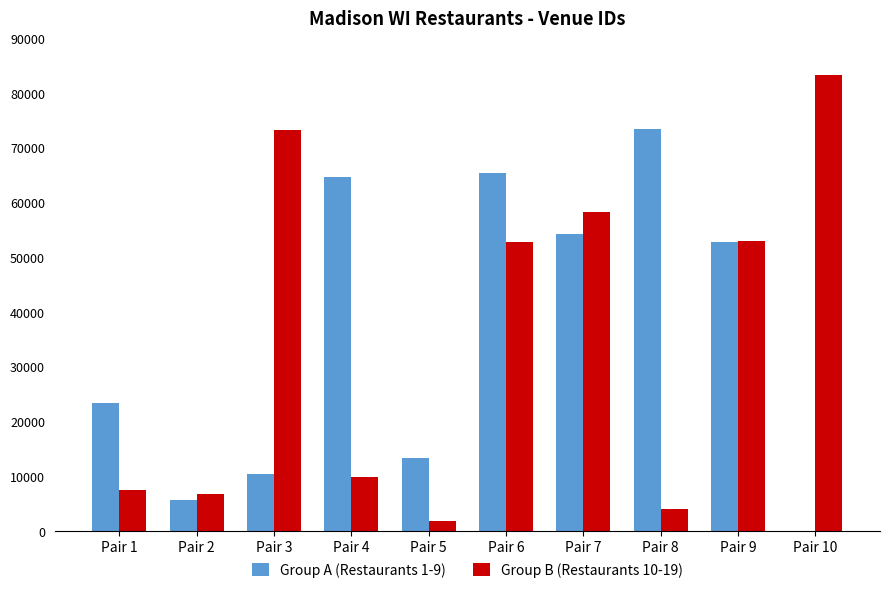

Between Pair 9 and Pair 10, which series saw the biggest shift?

Group A (Restaurants 1-9)